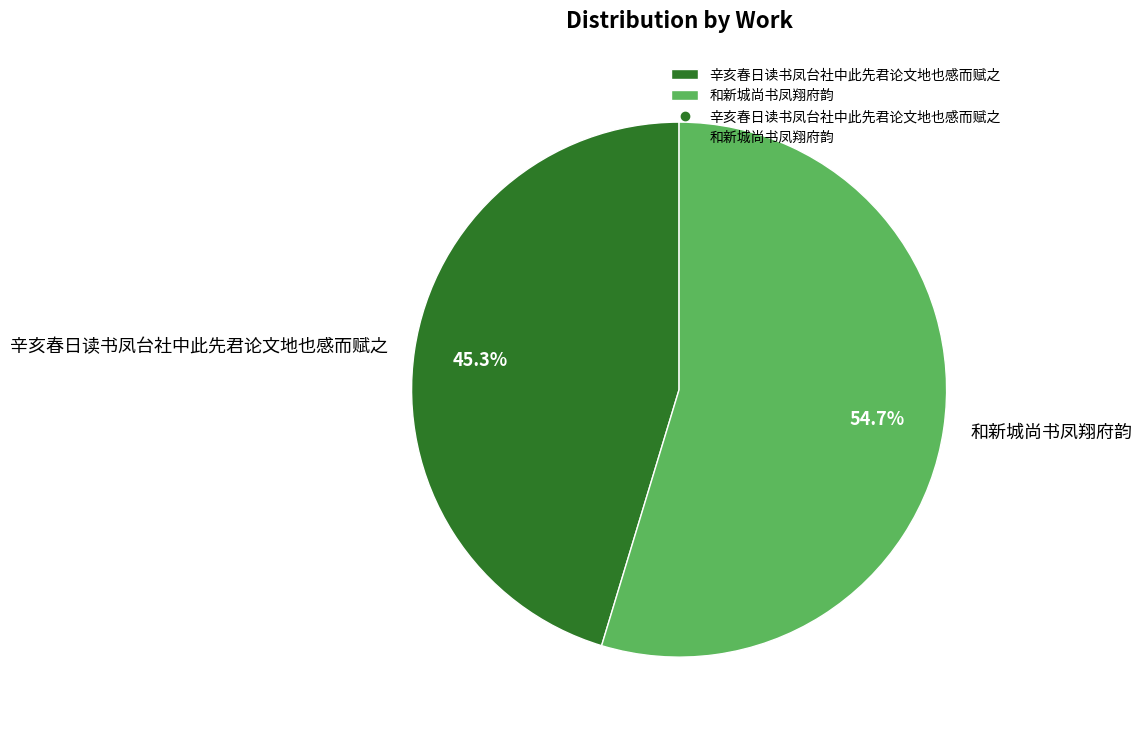

Count the number of slices in the pie.

2